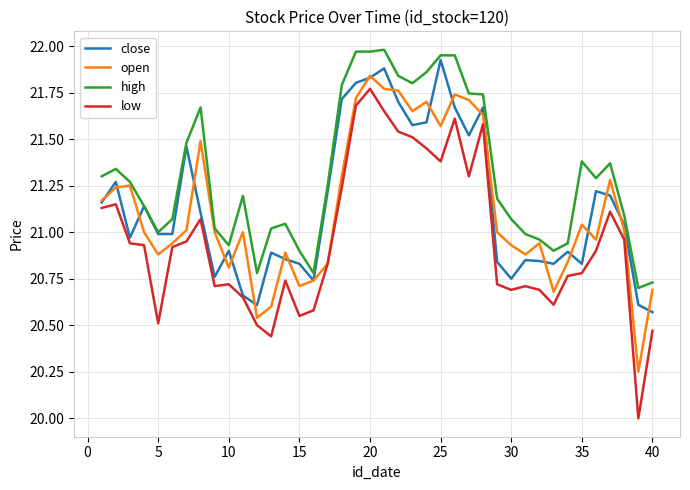

What is the smallest value displayed?

20.0